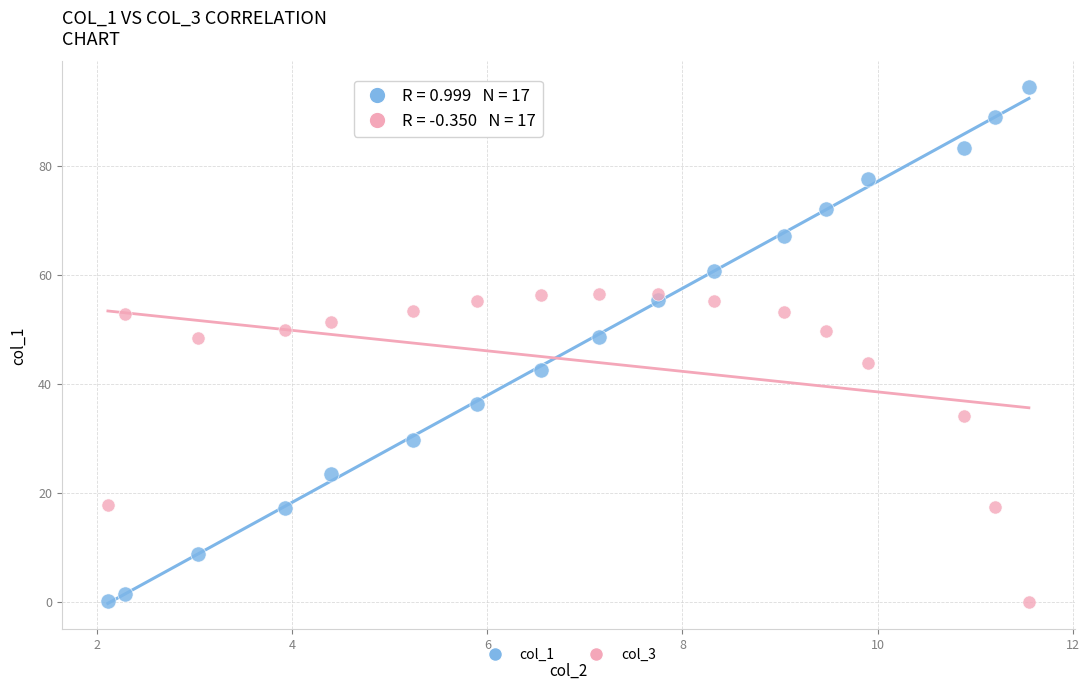

Across all data points, what is the range of Y values (max minus min)?

94.3